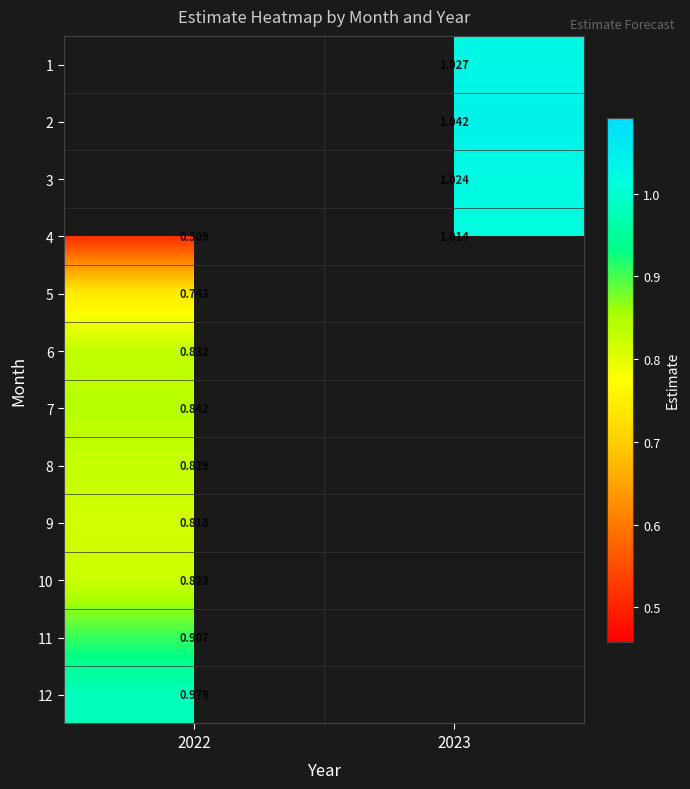

Is it true that row_3 equals 1.0 at 2023?

True